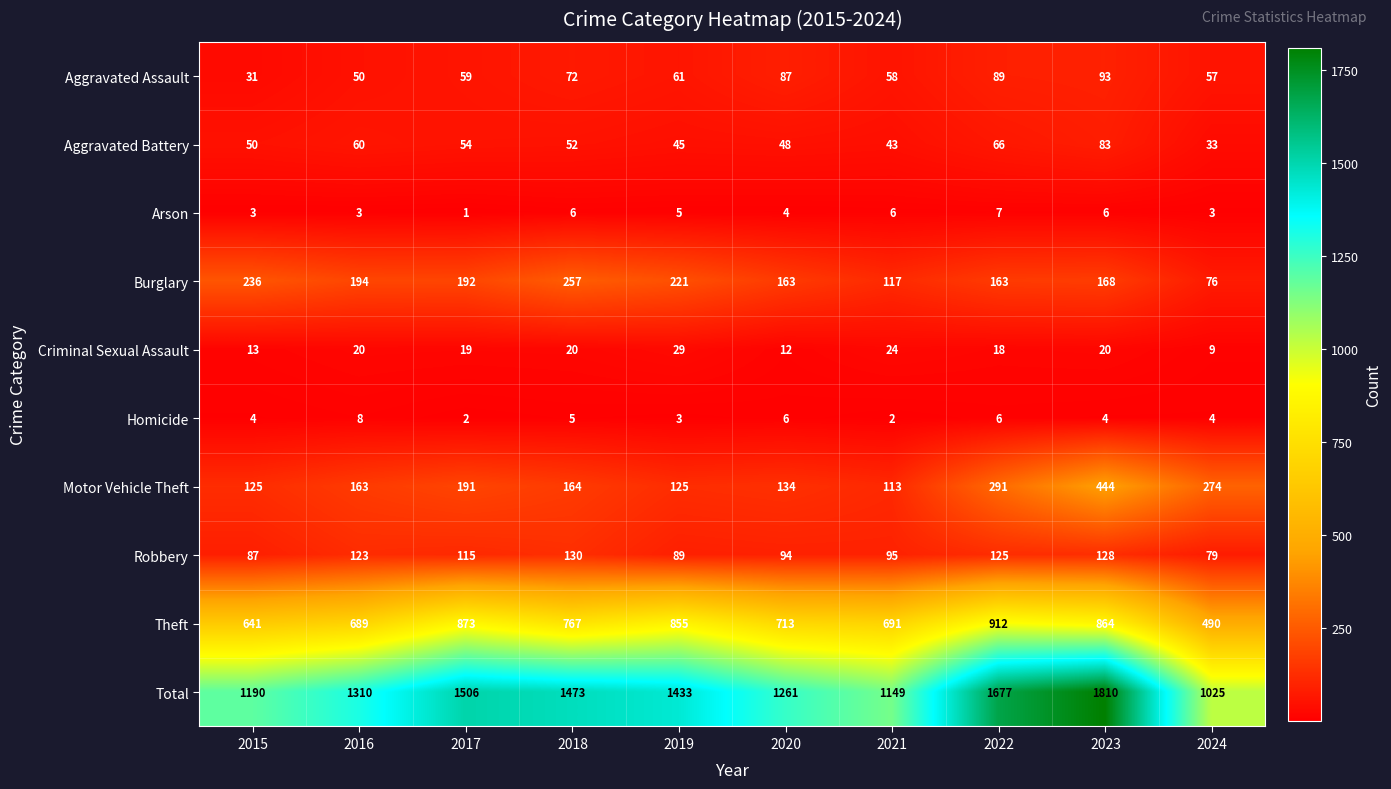

The Aggravated Battery series shows 32 at 2016. True or false?

False